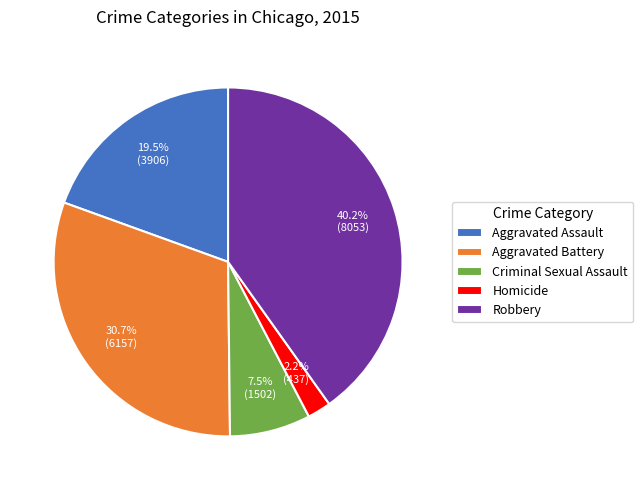

What percentage is the Aggravated Battery slice, to the nearest percent?

31%